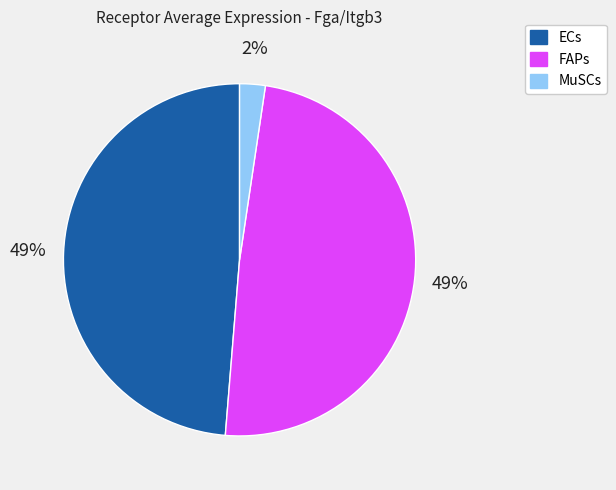

Does ECs account for over 50% of the chart?

No